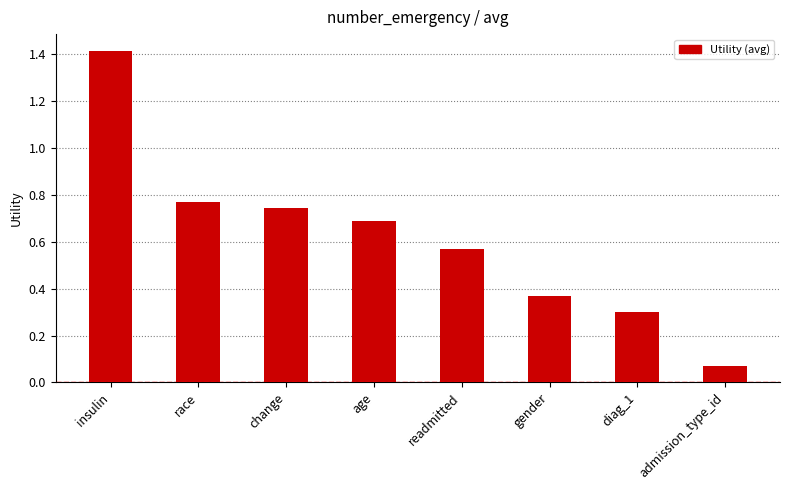

What is the change in value from race to gender?

-0.4